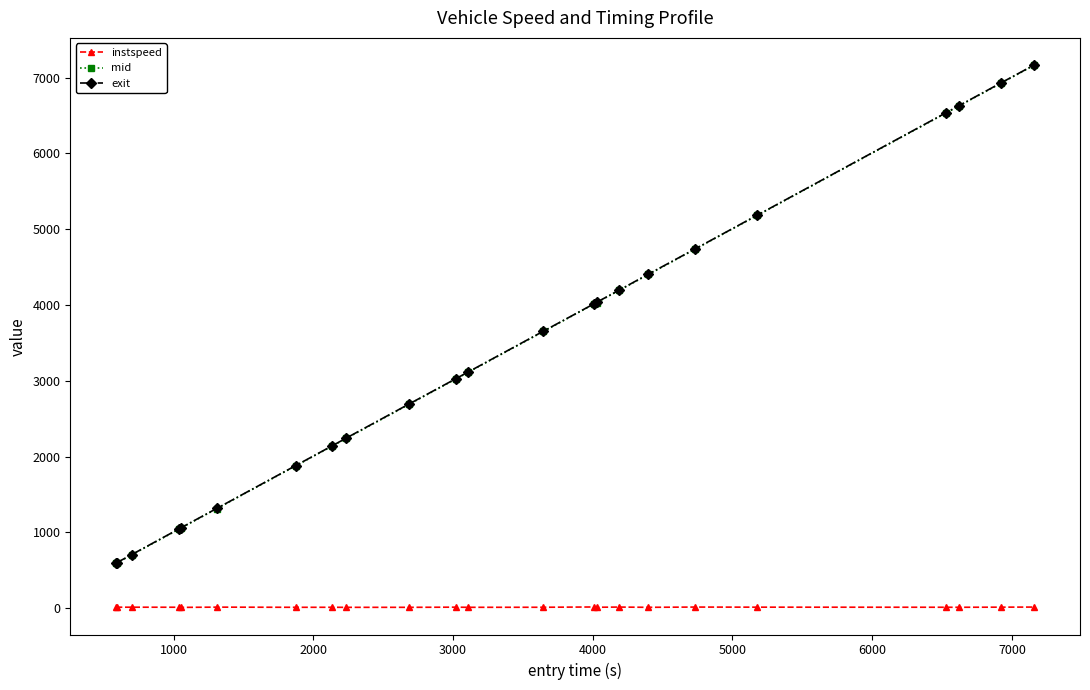

Which series has the widest spread of values?

mid